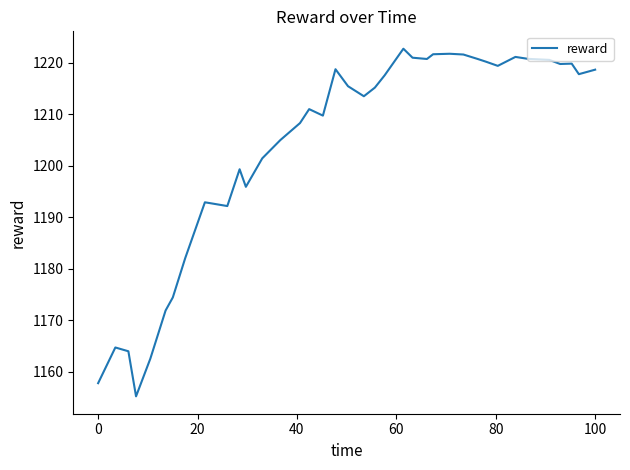

Count the number of data series in this chart.

1